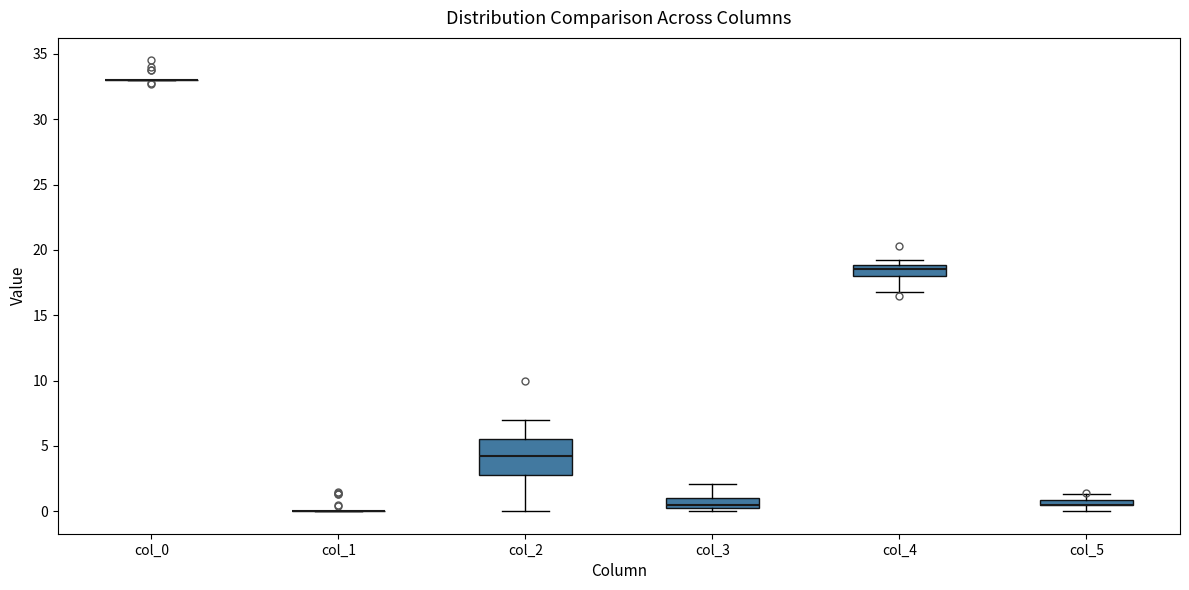

Which box is the tallest, from its lower edge to its upper edge?

col_2